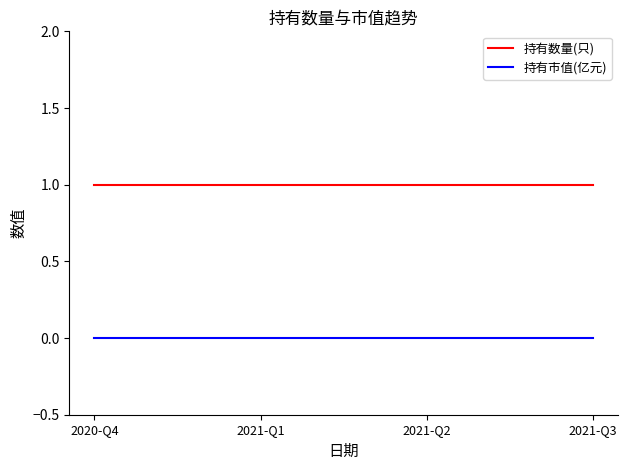

What is the total value across all series at 2021-Q3?

1